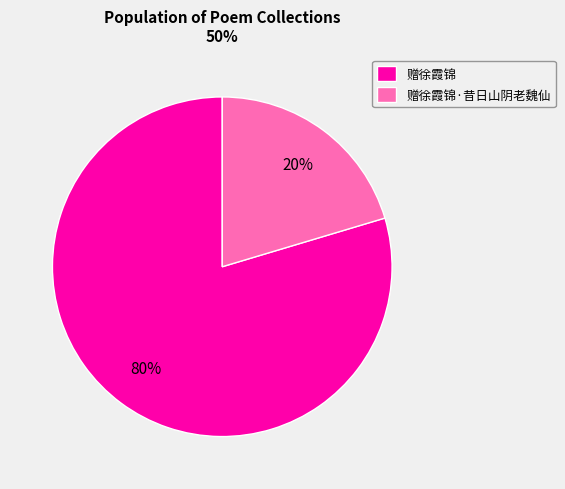

To the nearest percent, what percentage of the pie is 赠徐霞锦·昔日山阴老魏仙?

20%